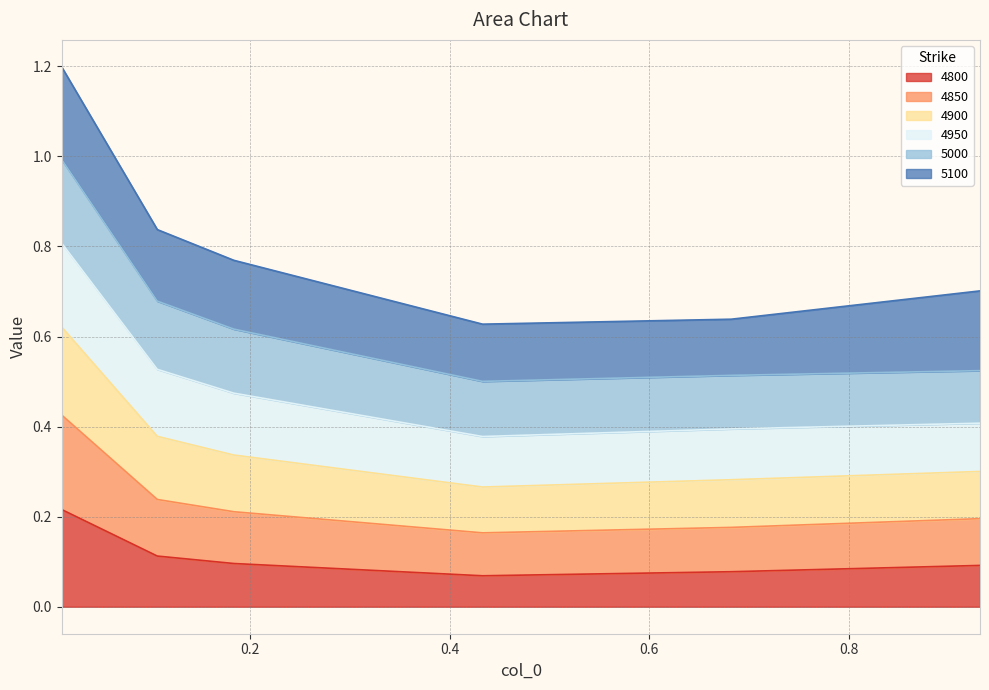

At which label does 4800 reach its minimum?

0.4328767123287671